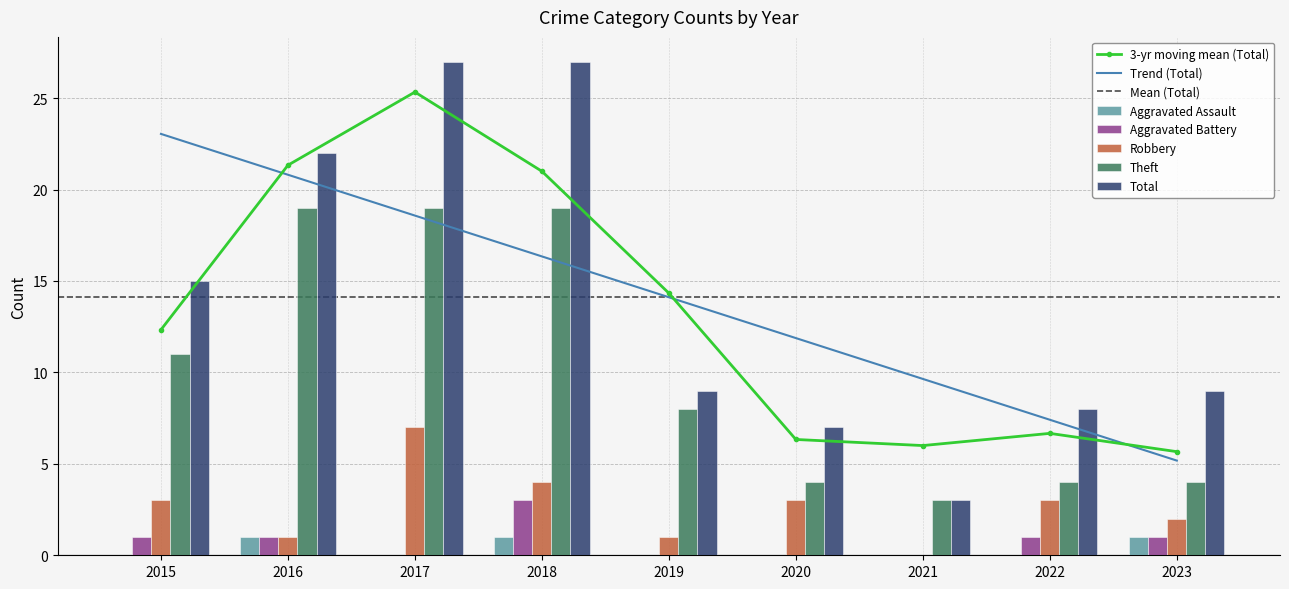

What is the sum of the Robbery values at 2023 and 2016?

3